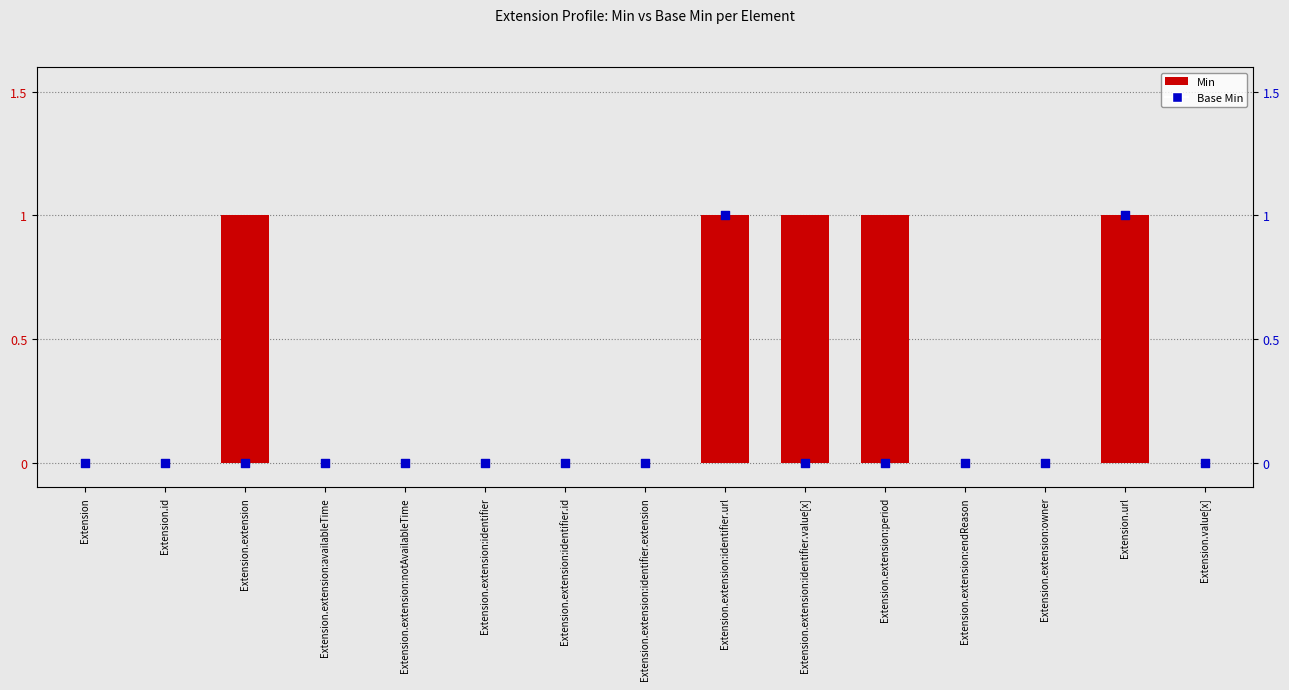

At which category is the sum across all series the highest?

Extension.extension:identifier.url